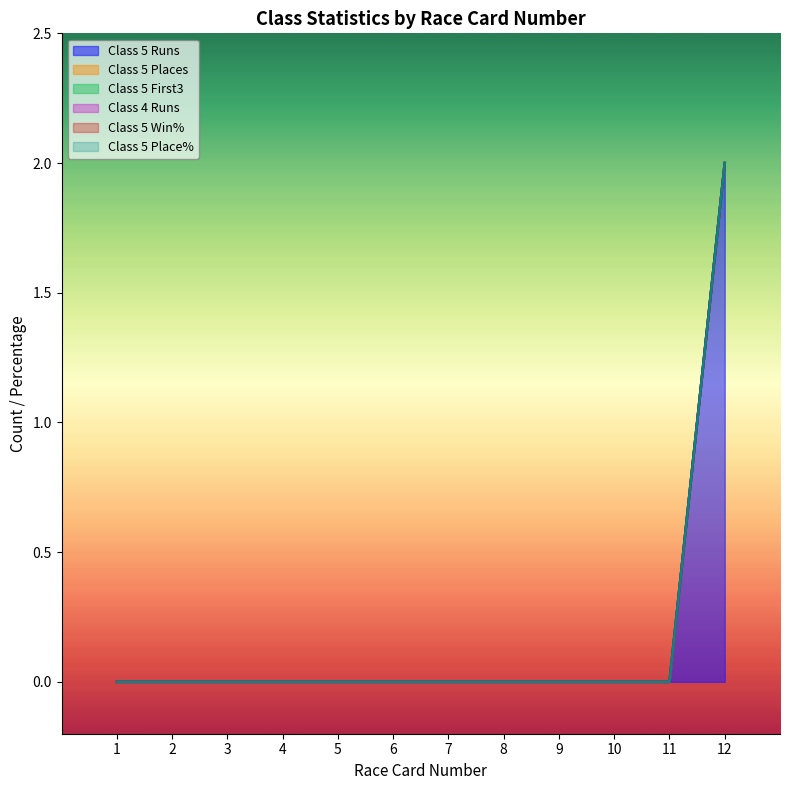

What are all the series names shown in the legend?

Class 5 Runs, Class 5 Win%, Class 5 Place%, Class 4 Runs, Class 5 Places, Class 5 First3